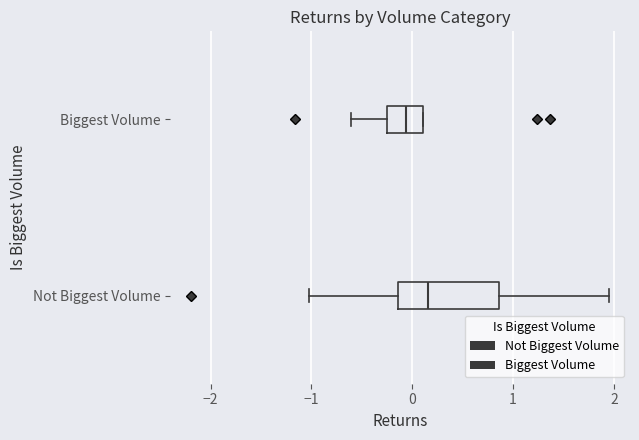

Comparing the boxes themselves (not the whiskers), which one is the widest?

Not Biggest Volume